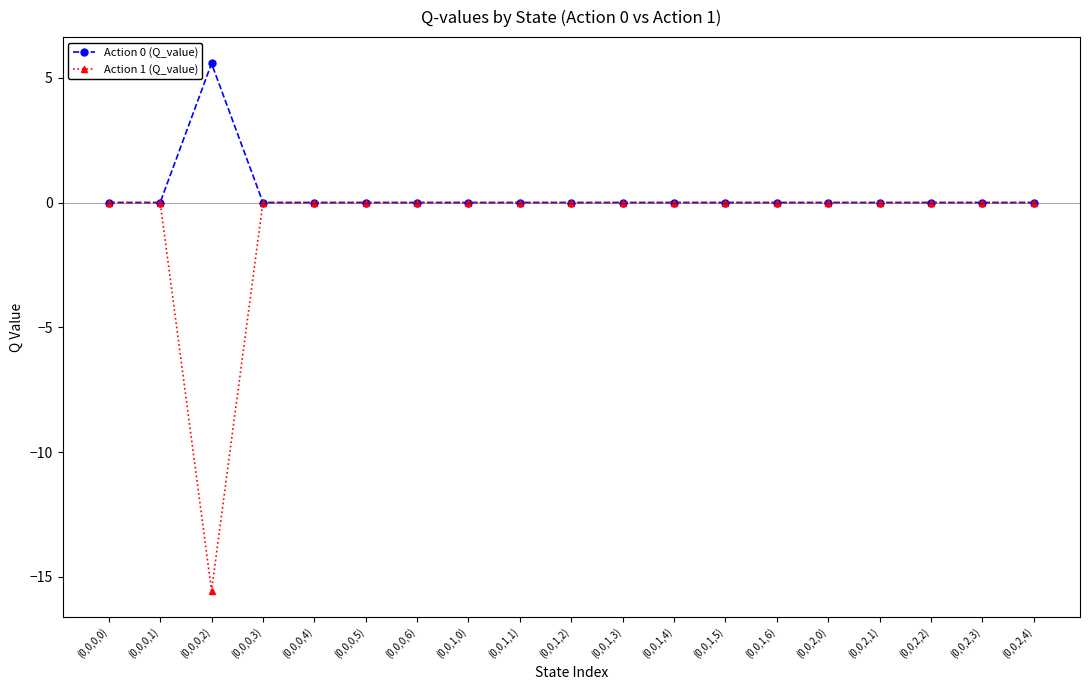

What are all the series names shown in the legend?

Action 0 (Q_value), Action 1 (Q_value)